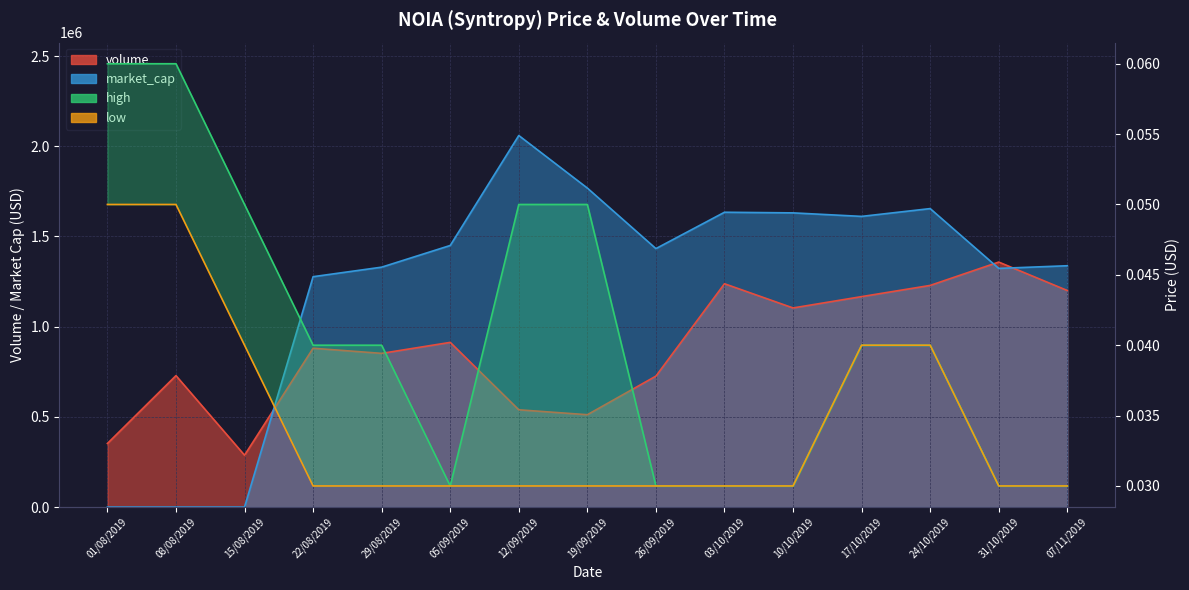

The value at 10/10/2019 is 0.0. True or false?

False